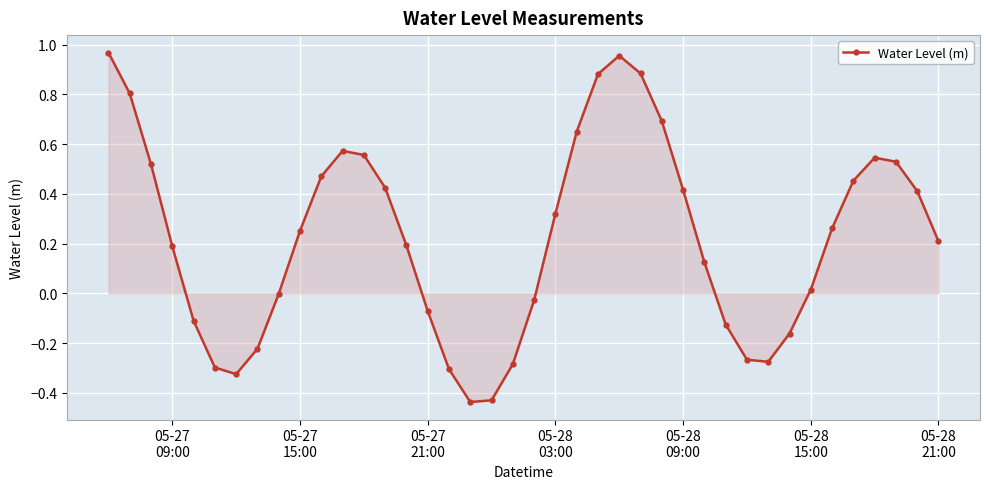

True or false: there are more than 2 points higher than both neighbors.

True